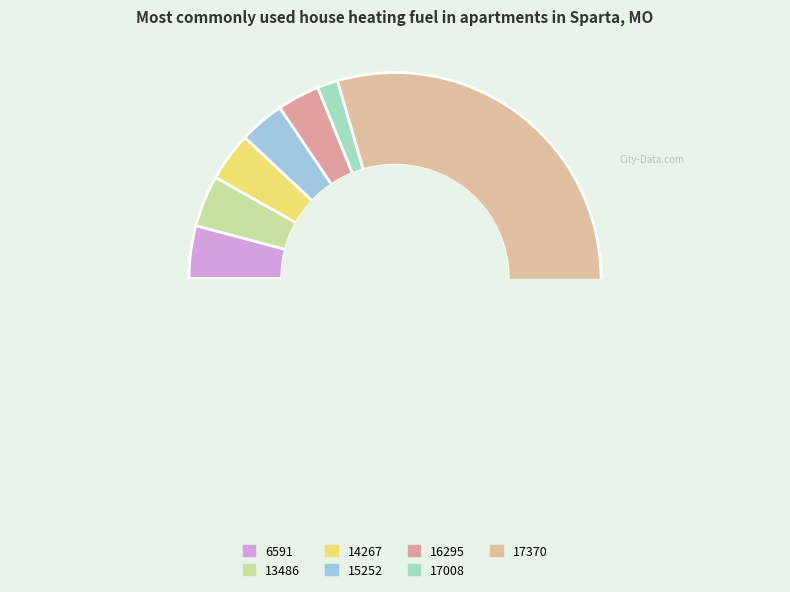

To the nearest percent, what percentage of the pie is 17008?

2%